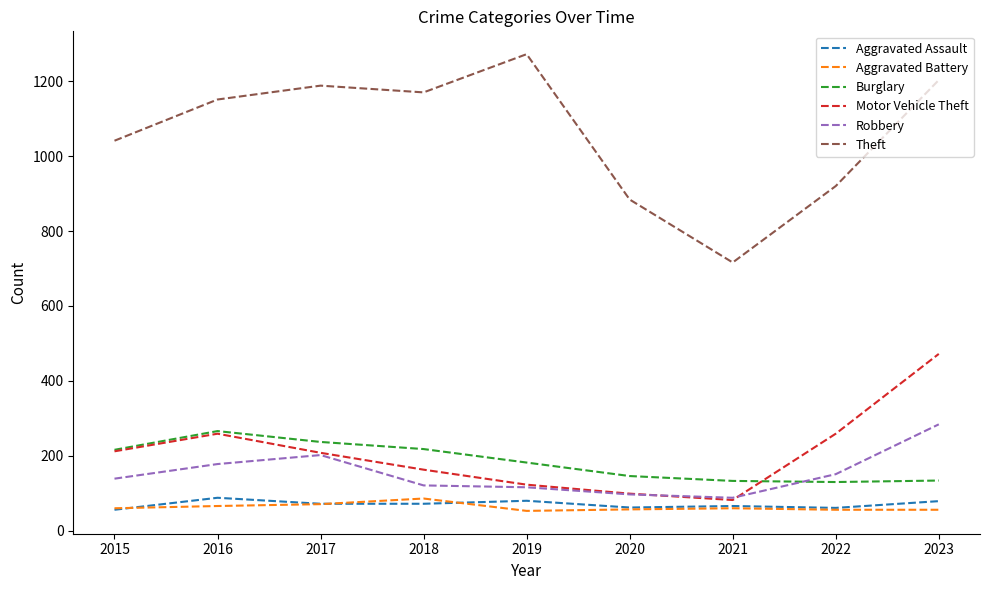

What is the total value across all series at 2021?

1145